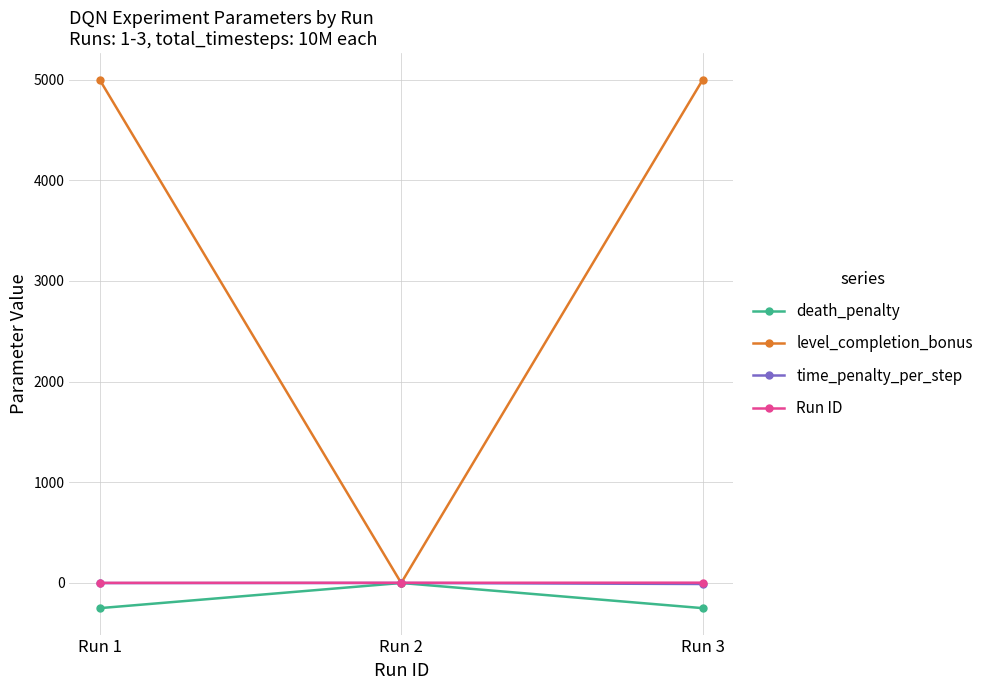

What is the value of the level_completion_bonus point at the 3rd from the left?

5000